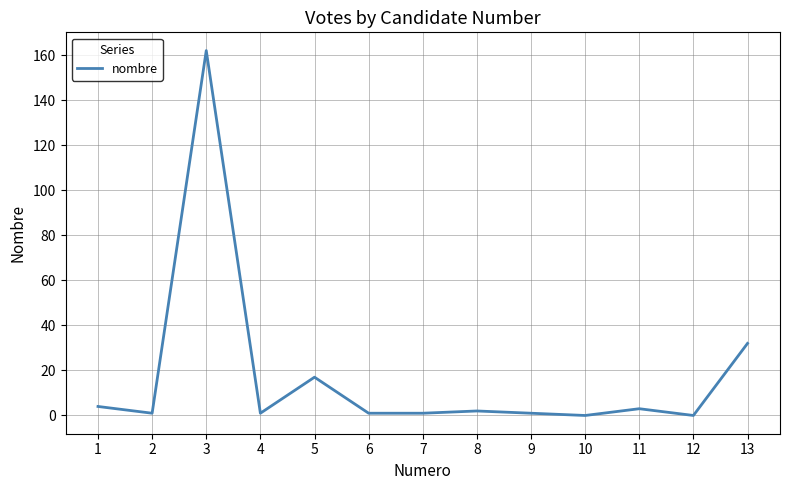

Reading left to right, extract all data points from this chart.

4	1	162	1	17	1	1	2	1	0	3	0	32